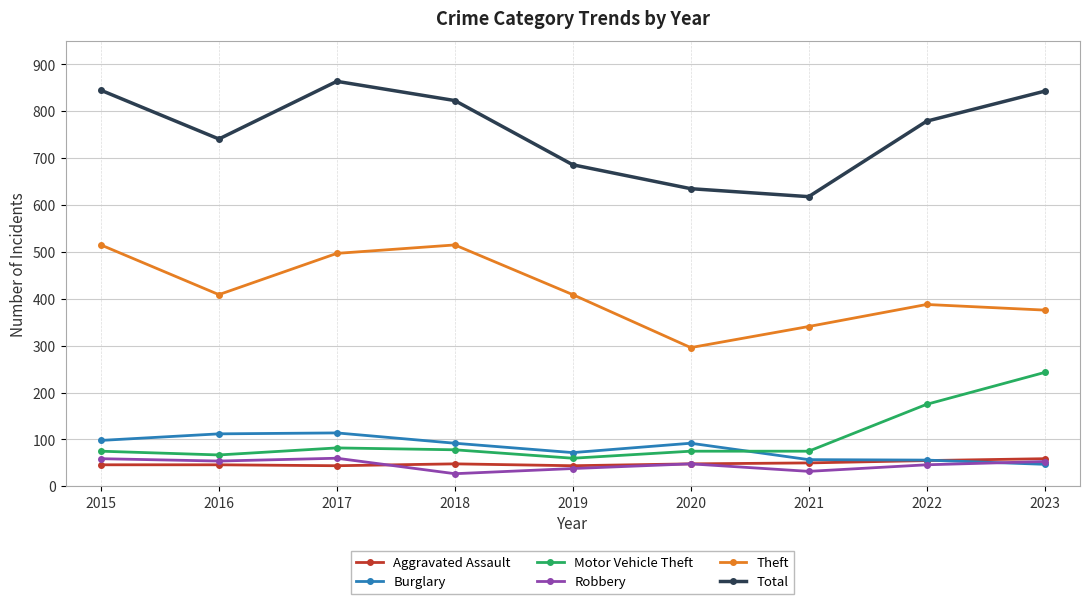

What is the maximum value shown in the chart?

864